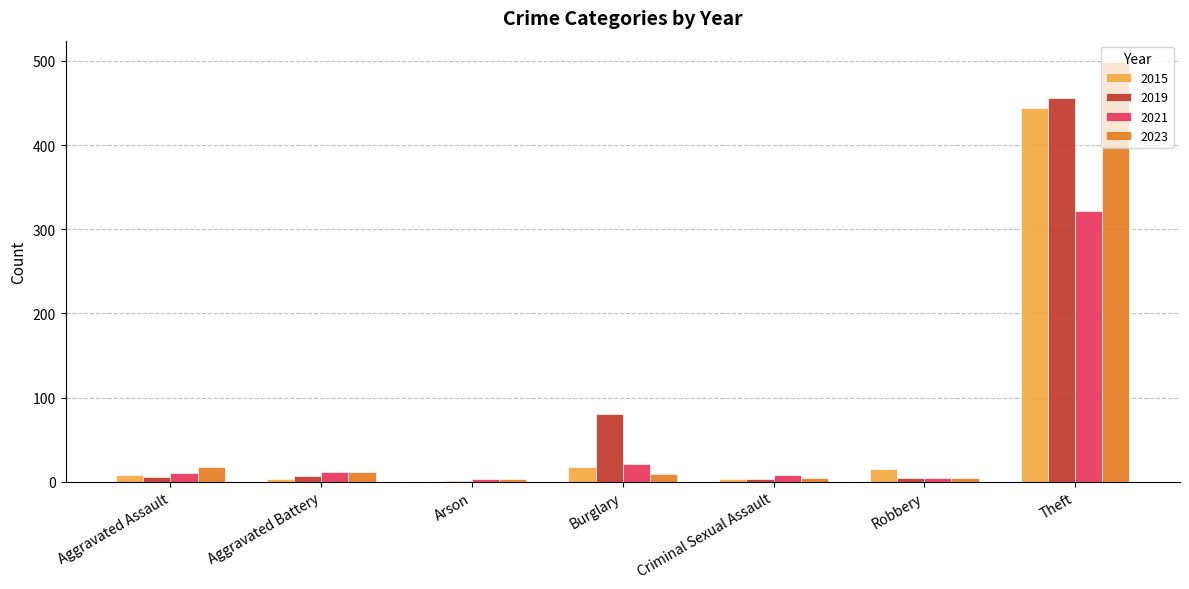

Is the value of 2021 at Theft greater than the value of 2023 at Aggravated Battery?

Yes